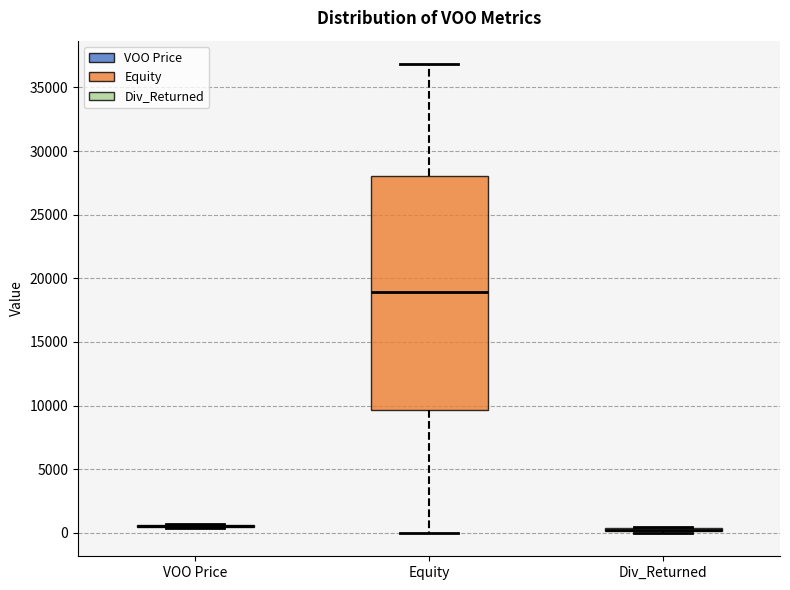

Comparing the boxes themselves (not the whiskers), which one is the tallest?

Equity